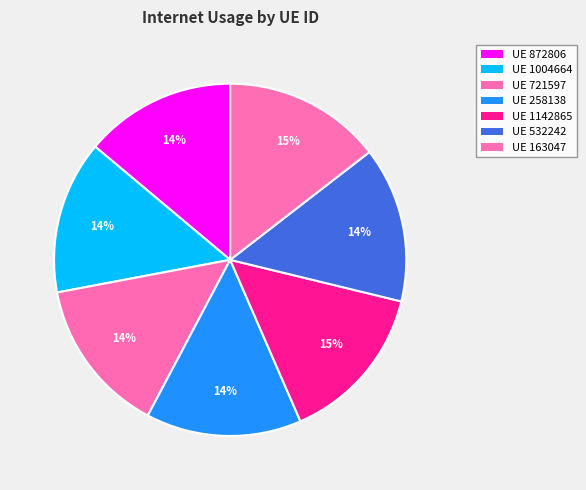

How many slices are in this pie chart?

7